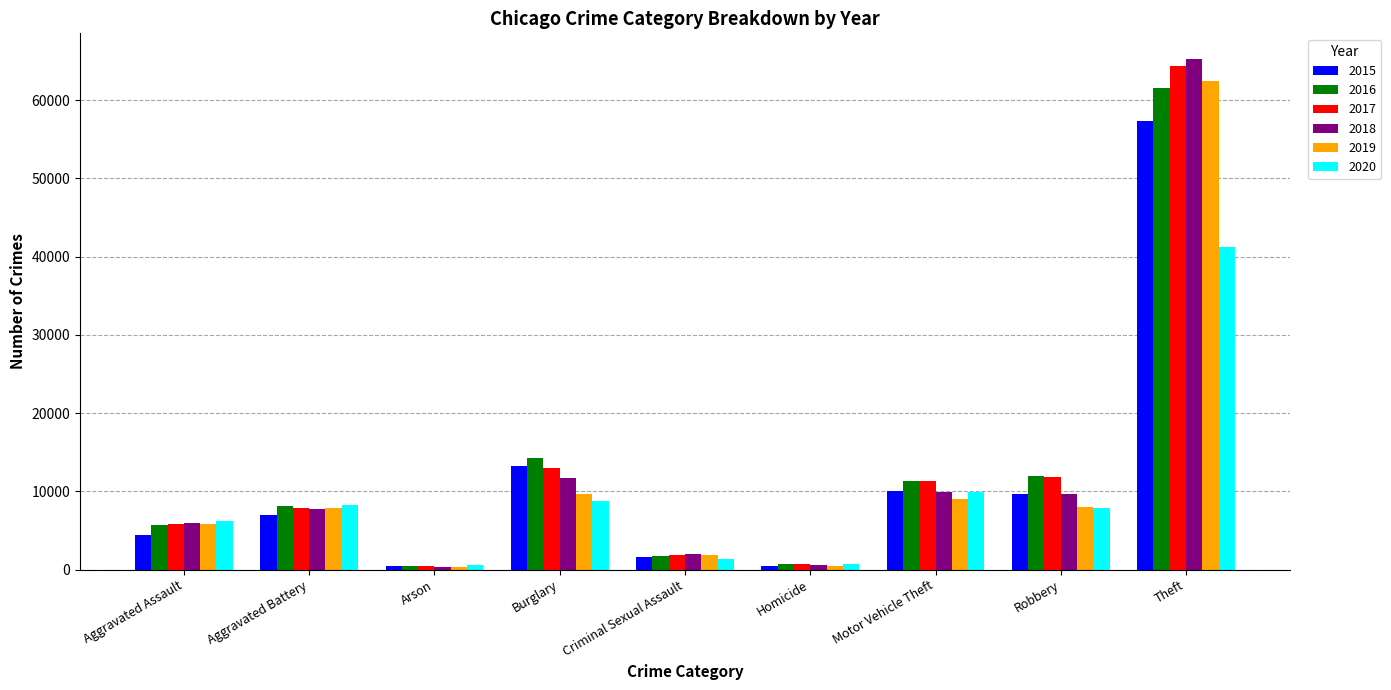

Is it true that 2015 equals 1646 at Criminal Sexual Assault?

True